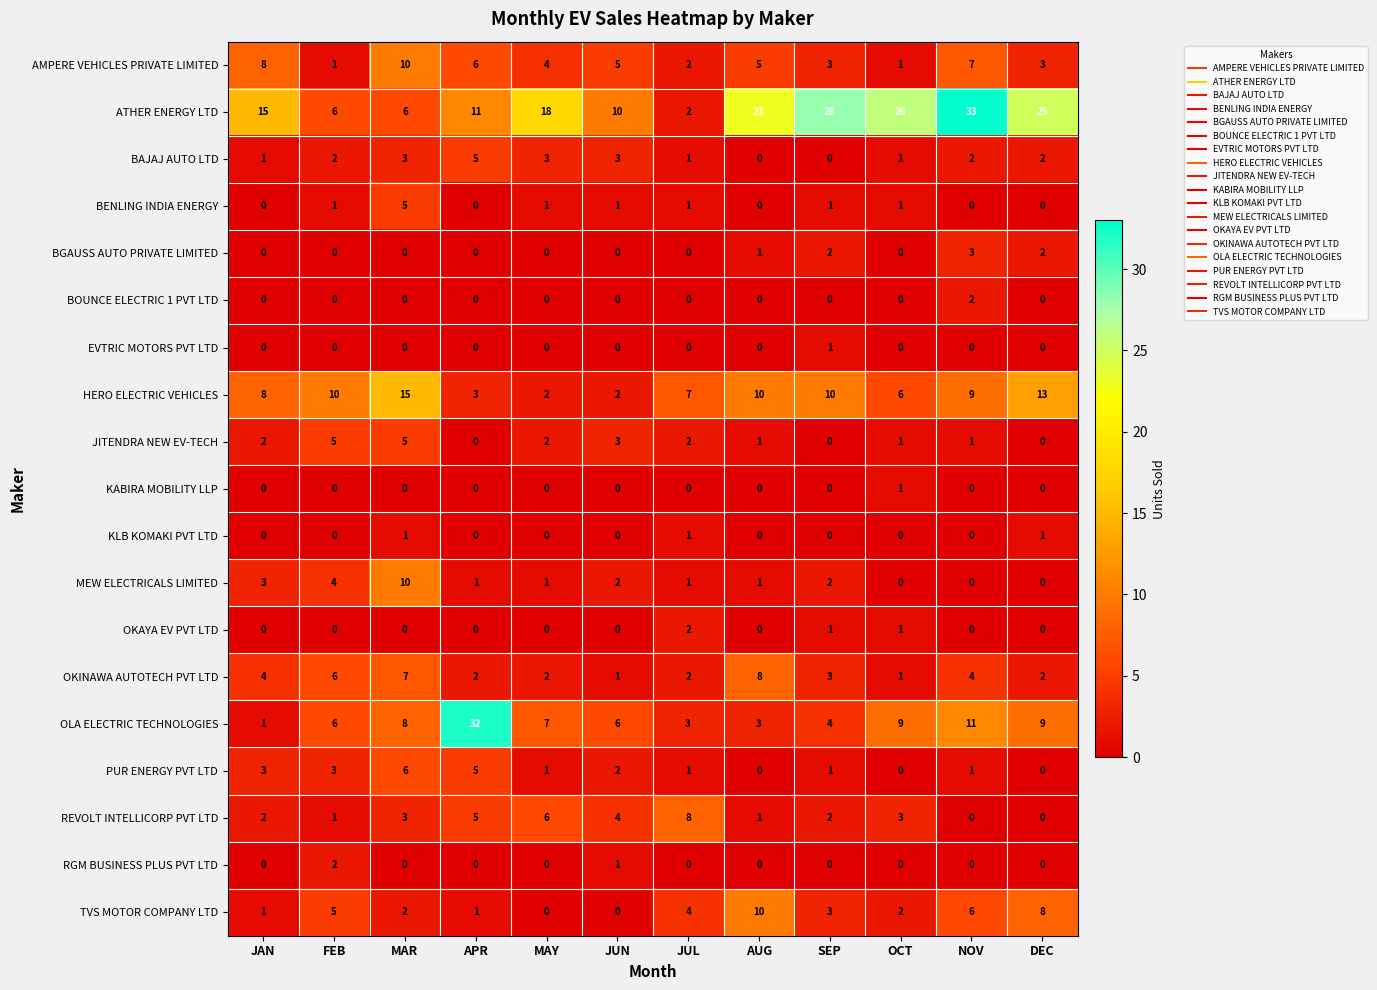

Which series changed the most between JAN and SEP?

ATHER ENERGY LTD